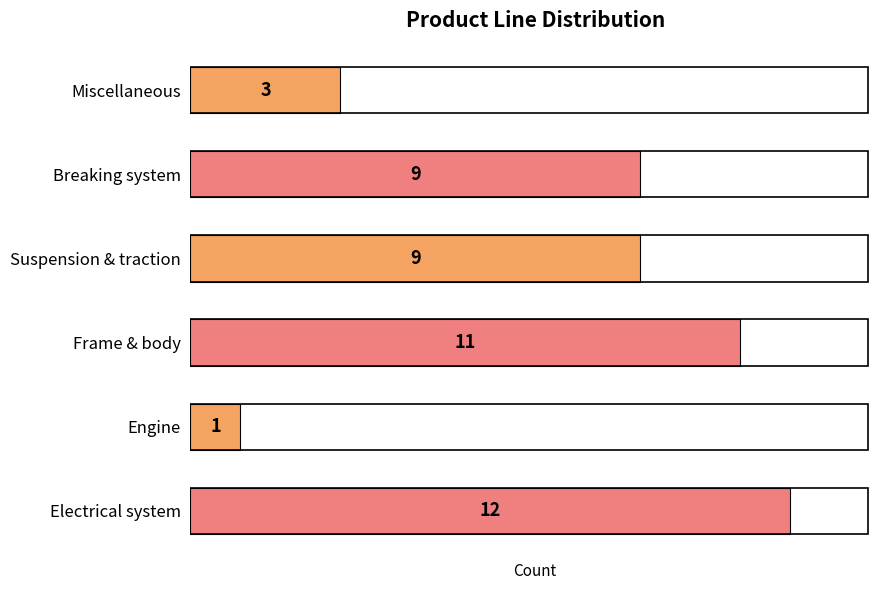

Is it true that the value at Miscellaneous is 1?

False